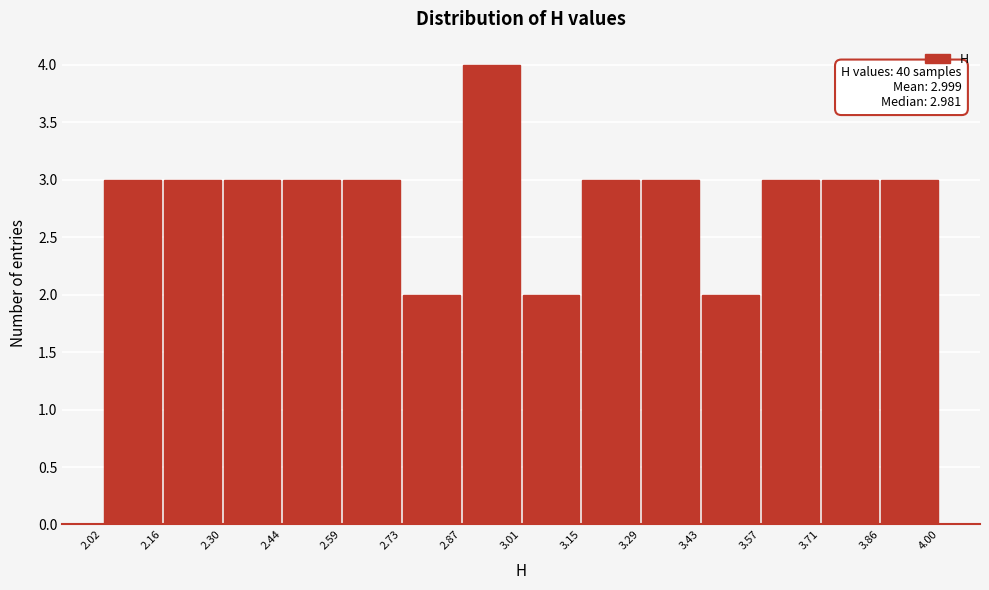

Which range on the x-axis has the tallest bar?

2.87 to 3.01